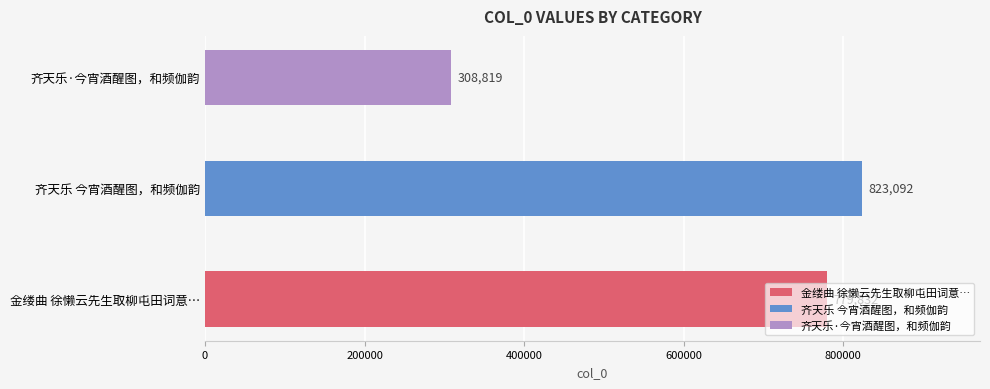

What is the sum of the values at 金缕曲 徐懒云先生取柳屯田词意，绘今宵酒醒图，为拈此曲 and 齐天乐 今宵酒醒图，和频伽韵?

1602924